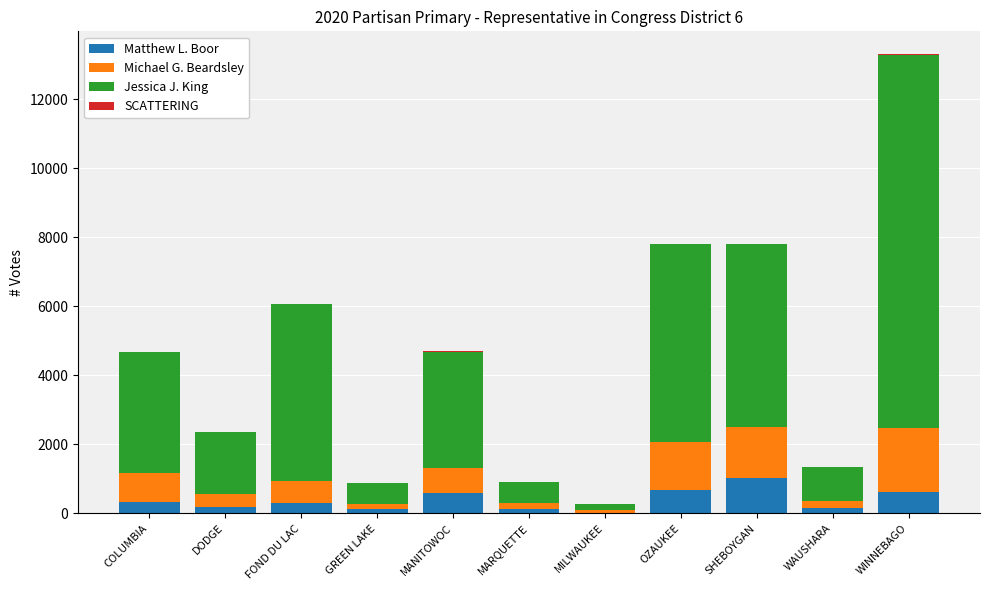

Which category has the highest value in the Matthew L. Boor series?

SHEBOYGAN